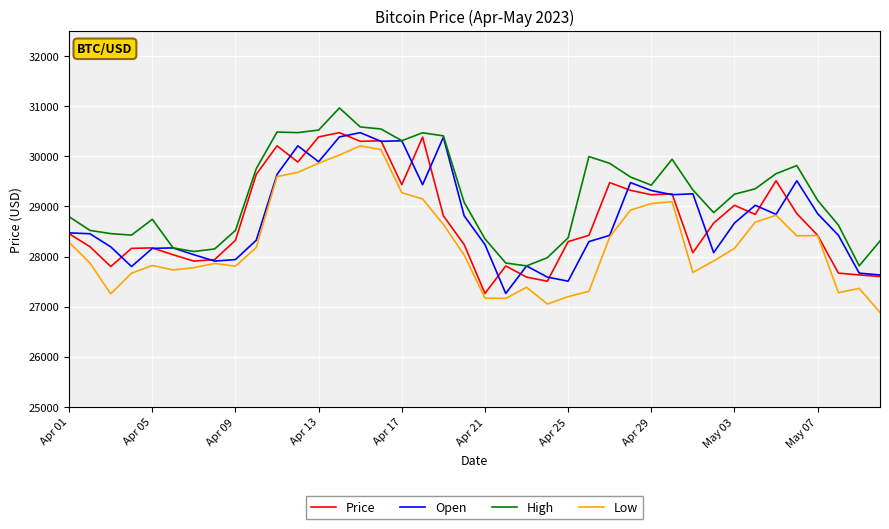

What is the lowest value of the High series?

27815.0